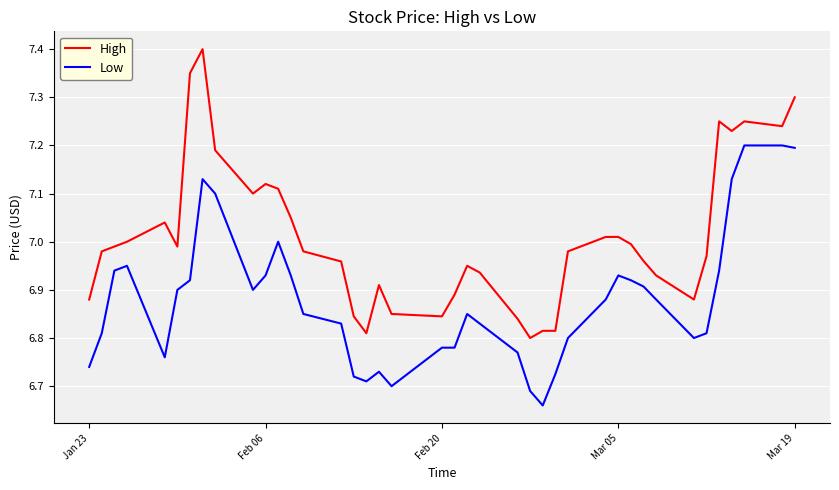

What are all the series names shown in the legend?

High, Low